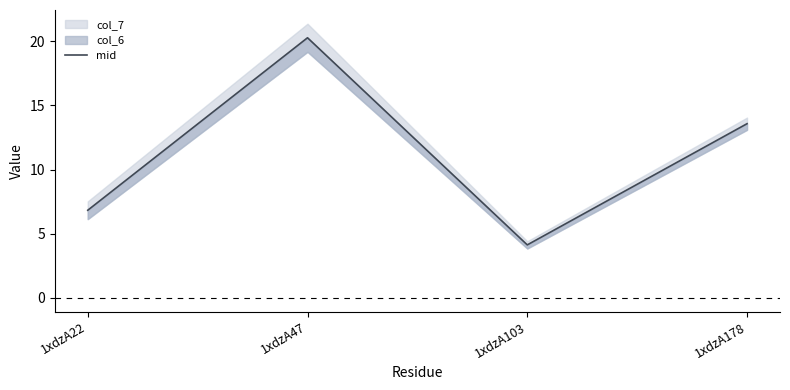

Which label corresponds to the smallest value in the chart?

1xdzA103